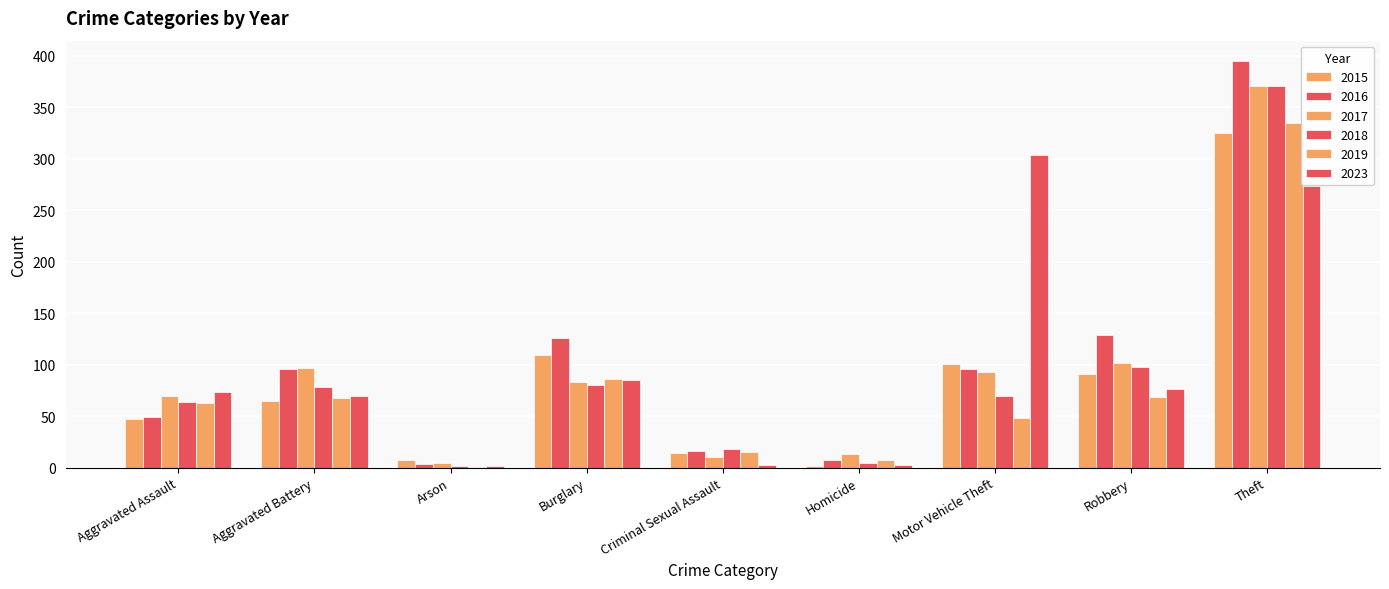

Reading right to left, what are all the values shown in this chart?

2015: 325	91	101	2	14	109	7	65	47
2016: 395	129	96	7	16	126	4	96	49
2017: 371	102	93	13	10	83	5	97	70
2018: 371	98	70	5	18	80	2	78	64
2019: 335	69	48	7	15	86	1	68	63
2023: 274	76	304	3	3	85	2	70	73